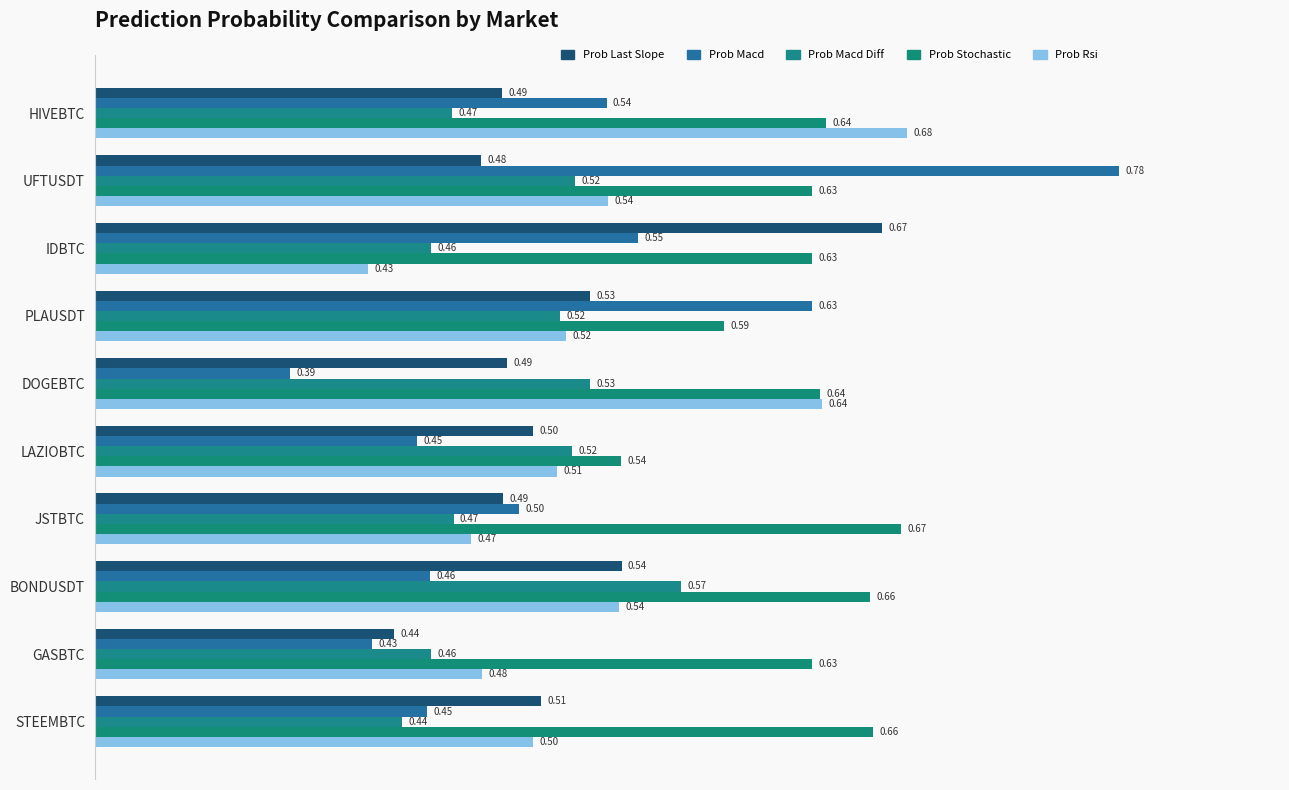

How many data points does each series have?

10